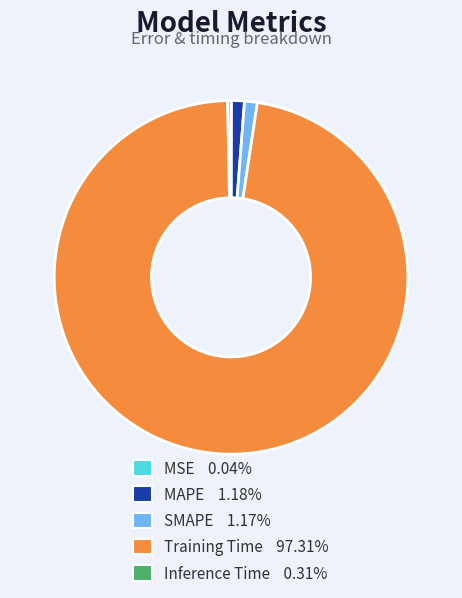

Is there any slice that represents more than half of the pie?

Yes